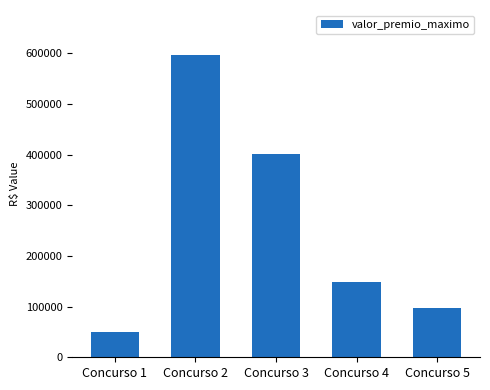

How many bars are there in total?

5